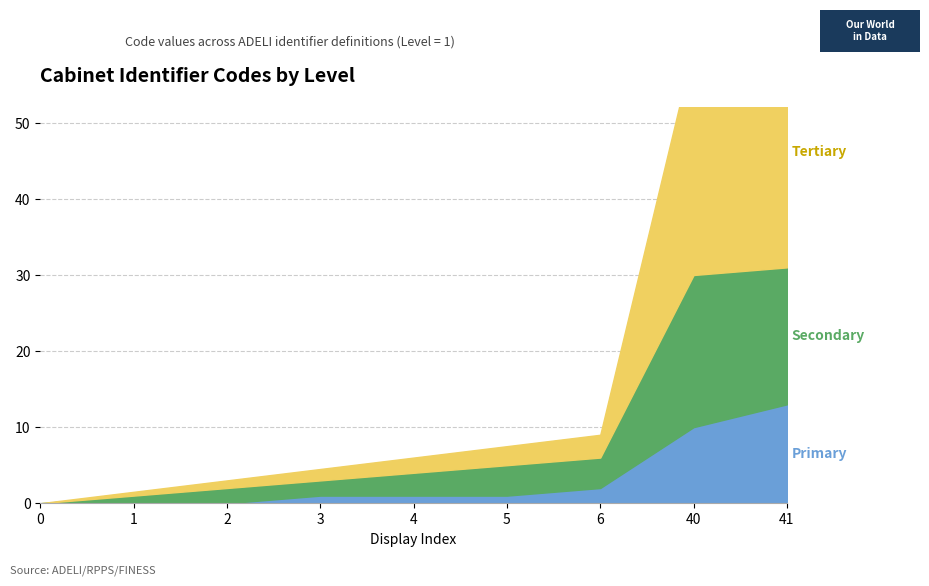

Rank the categories by value from highest to lowest.

41, 40, 6, 5, 4, 3, 2, 1, 0